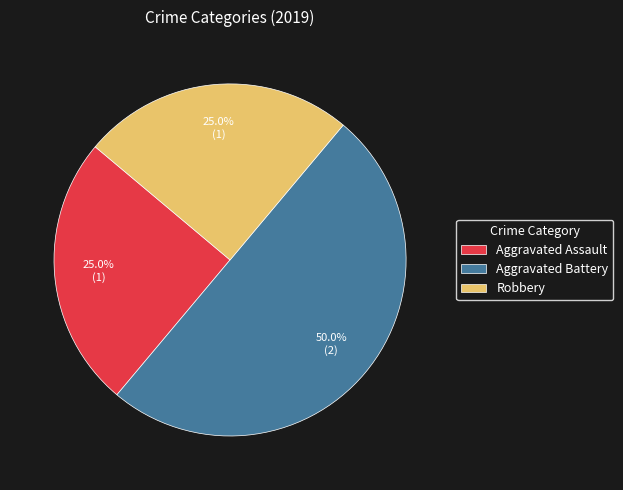

How many segments does this pie chart have?

3